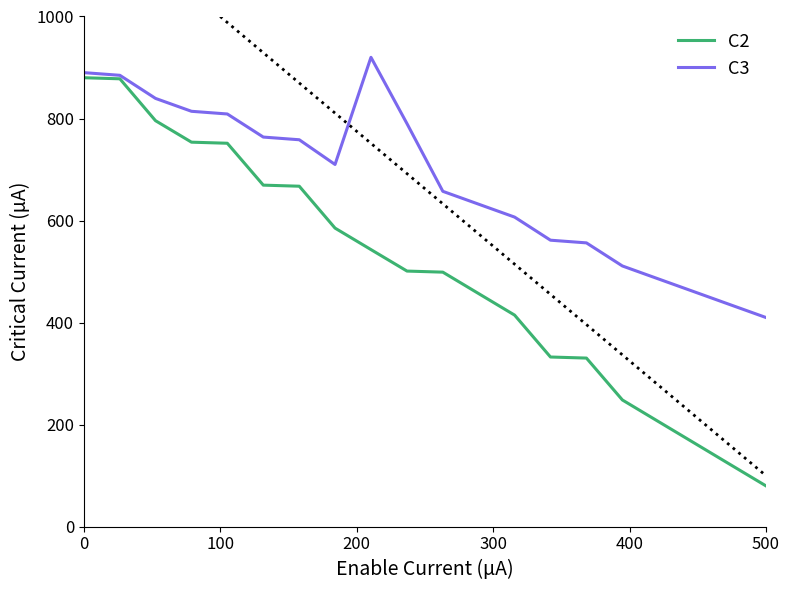

Which category has the lowest value in the C3 series?

500